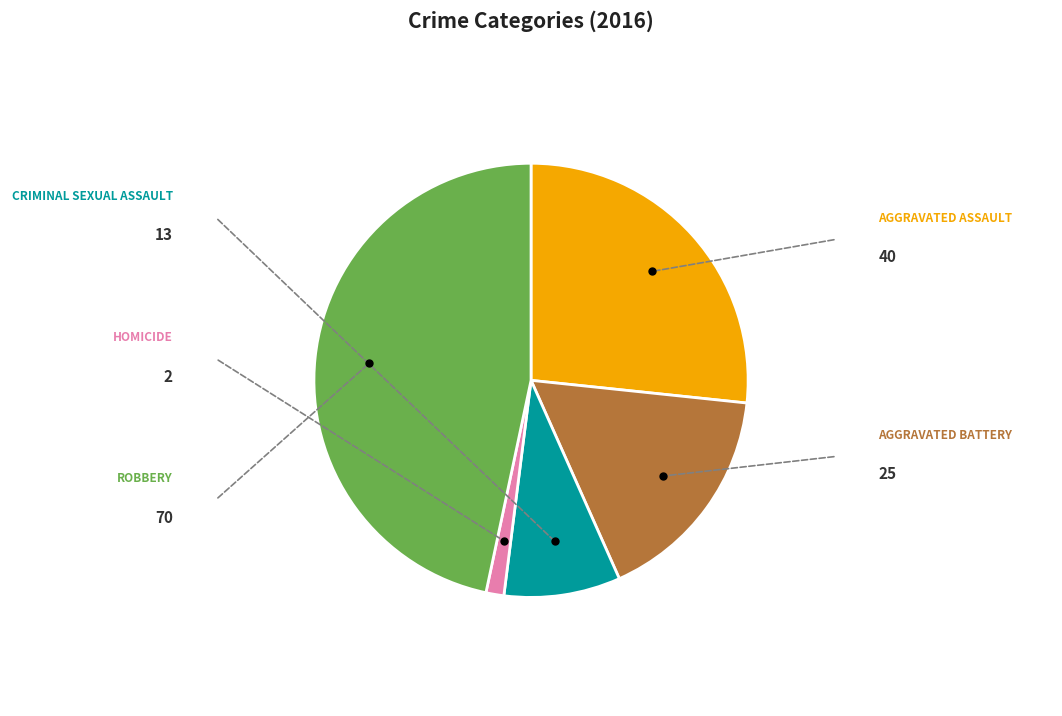

Is there any slice that represents more than half of the pie?

No